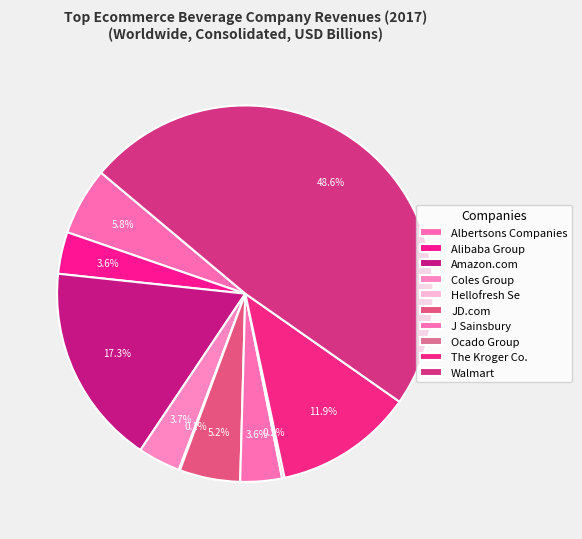

Which slice is the smallest?

Hellofresh Se